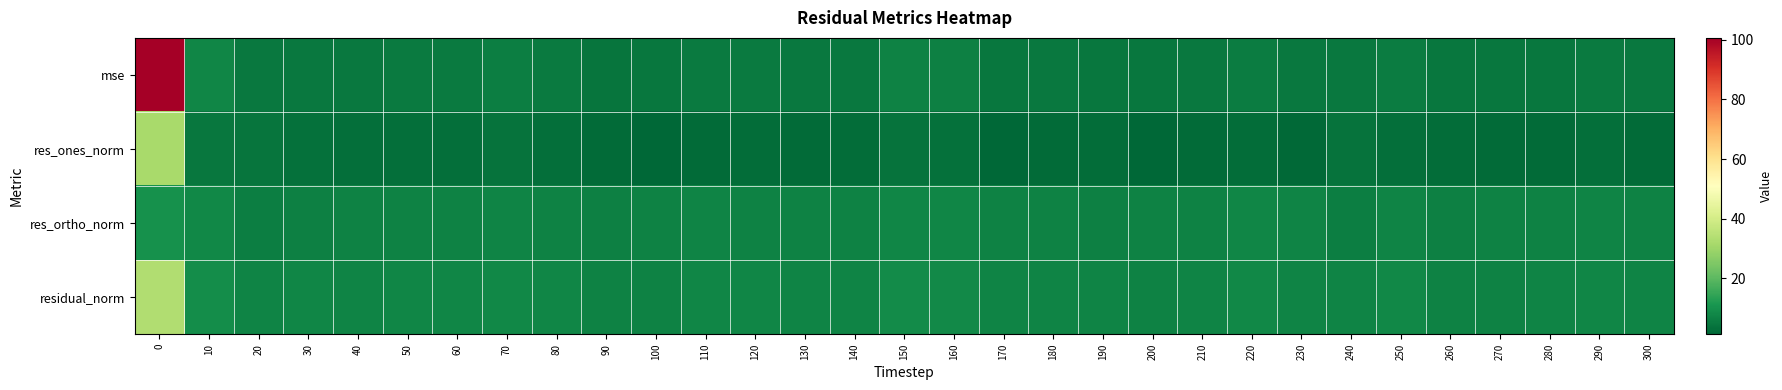

Reading right to left, transcribe all the data shown in this chart.

mse: 300=4.8	290=5.5	280=4.8	270=4.6	260=4.6	250=5.7	240=4.9	230=5.0	220=5.8	210=4.9	200=4.5	190=4.7	180=5.1	170=4.6	160=6.7	150=7.0	140=5.1	130=4.9	120=5.2	110=5.2	100=4.6	90=4.4	80=5.3	70=6.2	60=5.4	50=5.2	40=5.0	30=5.1	20=5.1	10=7.6	0=100.7
res_ones_norm: 300=2.4	290=3.0	280=2.3	270=2.2	260=2.6	250=3.1	240=3.9	230=1.8	220=2.5	210=2.2	200=1.3	190=2.8	180=2.4	170=1.4	160=3.4	150=4.0	140=2.8	130=2.3	120=2.8	110=2.1	100=1.7	90=2.2	80=2.9	70=3.8	60=3.1	50=2.9	40=2.9	30=3.5	20=4.0	10=4.4	0=31.7
res_ortho_norm: 300=6.9	290=7.2	280=6.9	270=6.7	260=6.6	250=7.3	240=6.2	230=7.2	220=7.6	210=7.0	200=6.9	190=6.6	180=7.1	170=7.0	160=7.9	150=7.8	140=7.0	130=7.0	120=7.0	110=7.3	100=6.9	90=6.6	80=7.1	70=7.3	60=7.0	50=7.0	40=6.8	30=6.7	20=6.3	10=8.0	0=10.1
residual_norm: 300=7.3	290=7.8	280=7.3	270=7.1	260=7.1	250=7.9	240=7.3	230=7.4	220=8.0	210=7.4	200=7.0	190=7.2	180=7.5	170=7.1	160=8.6	150=8.8	140=7.5	130=7.4	120=7.6	110=7.6	100=7.1	90=7.0	80=7.7	70=8.2	60=7.7	50=7.5	40=7.4	30=7.5	20=7.5	10=9.1	0=33.3